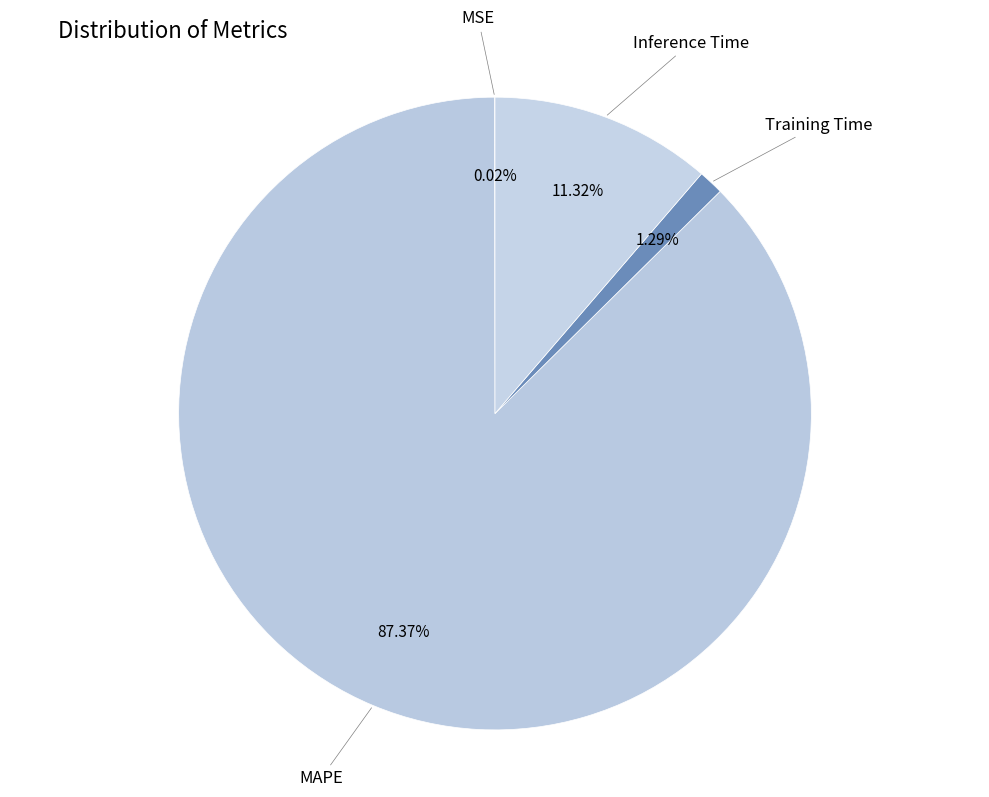

Which slice is the largest?

MAPE